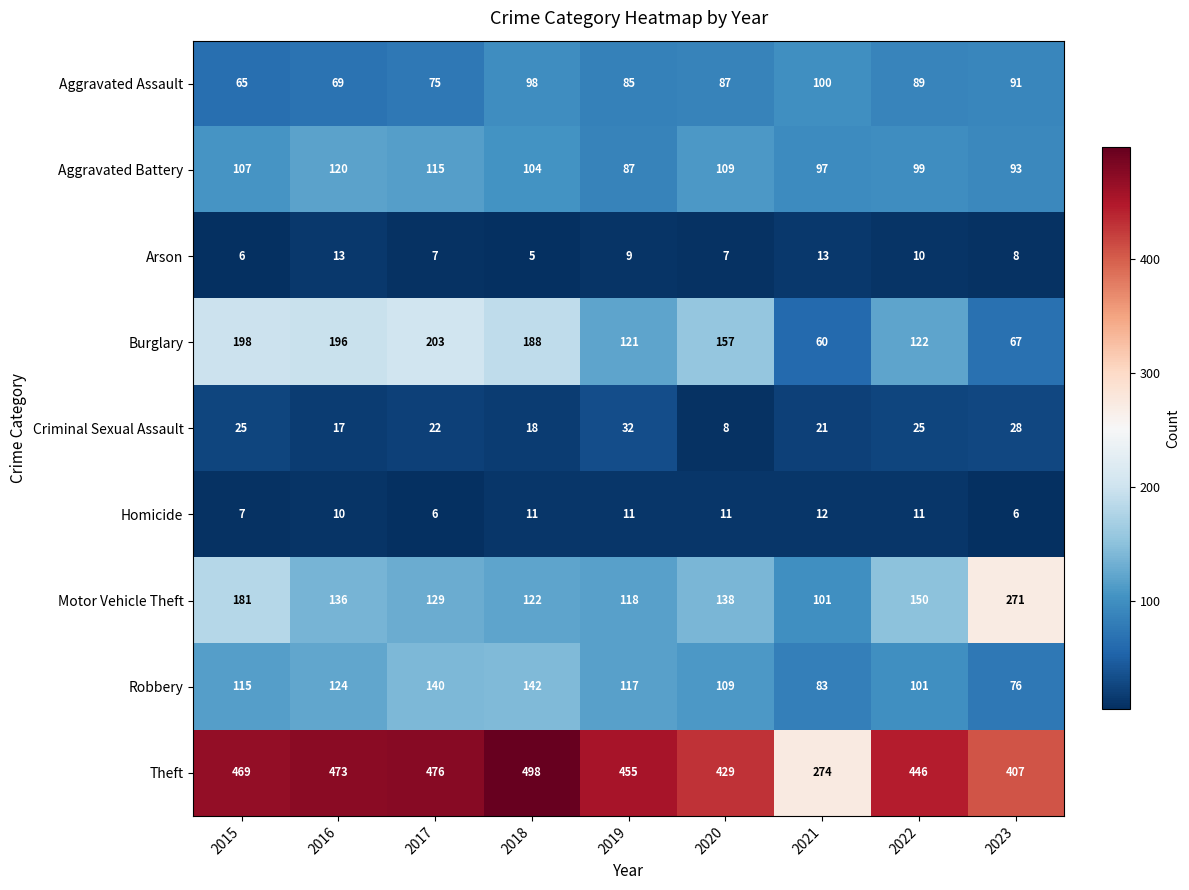

What is the total value across all series at 2015?

1173